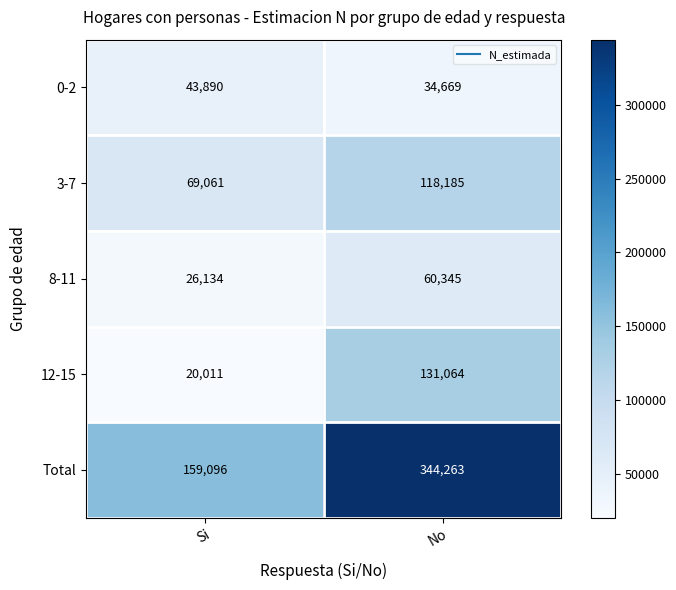

What is the difference between the maximum and minimum values in the Total series?

185167